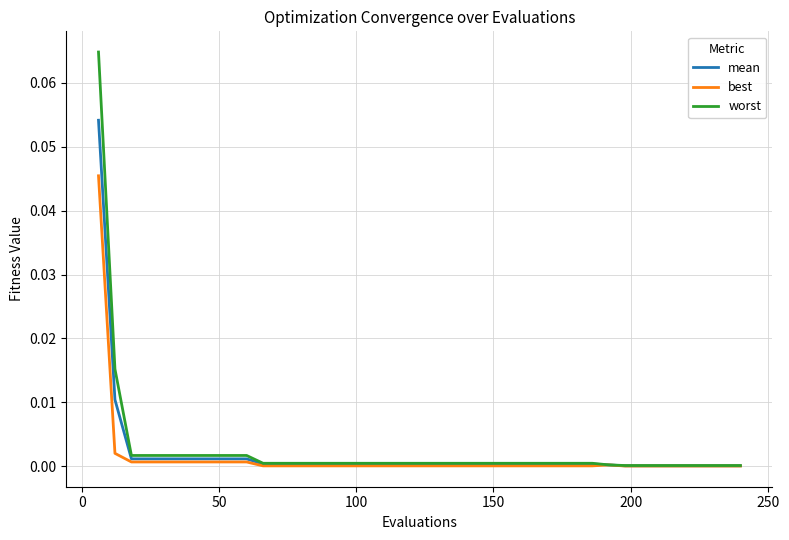

Rank the series by their maximum value, from lowest to highest.

best, mean, worst